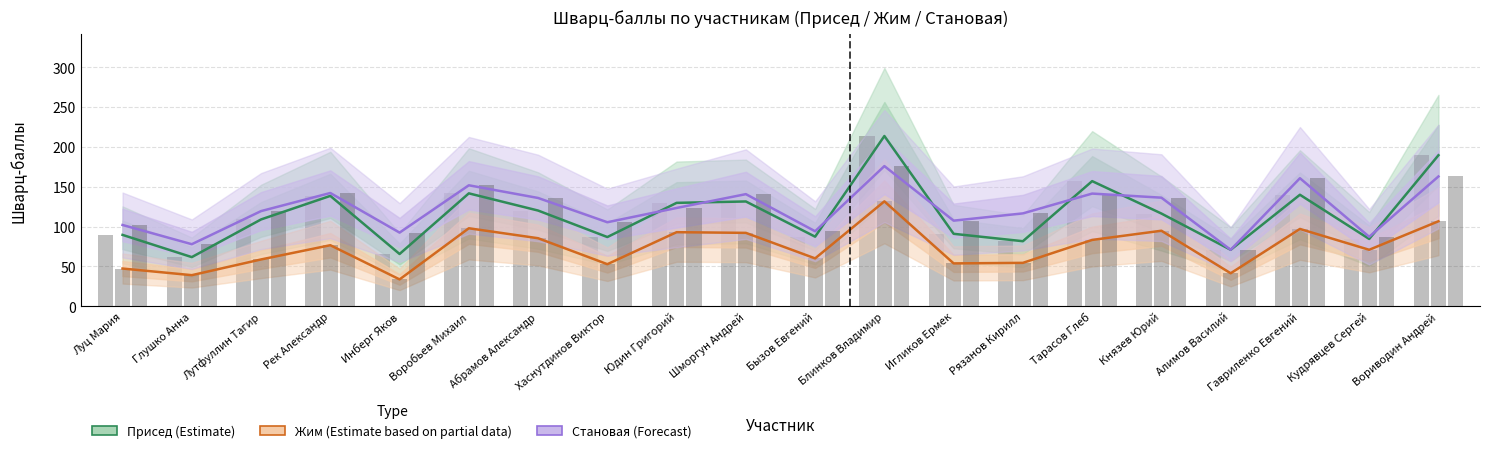

What is the difference between the Становая (Forecast) values at Шморгун Андрей and Бызов Евгений?

46.6